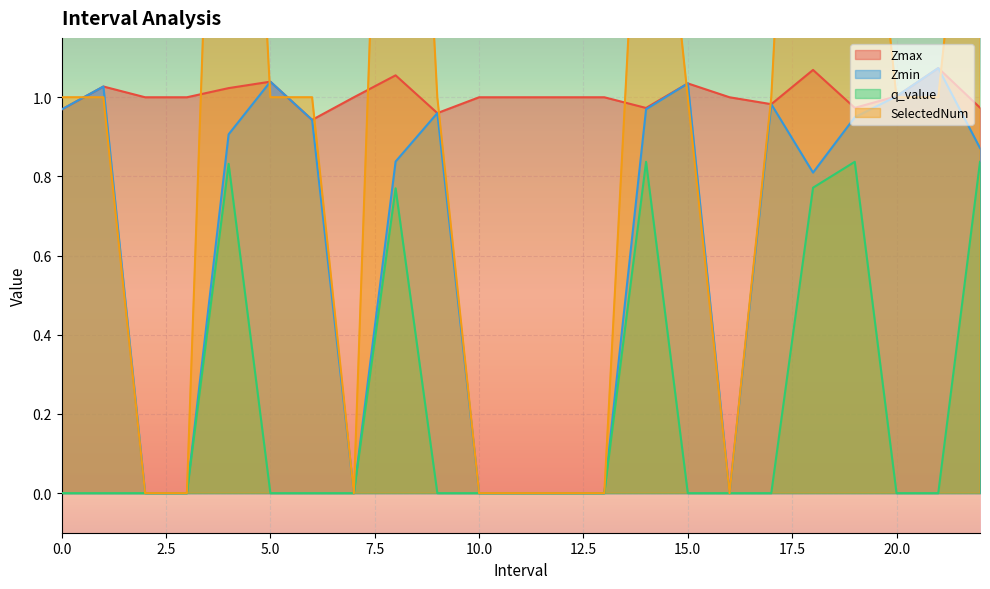

What is the total value across all series at 6.0?

2.9